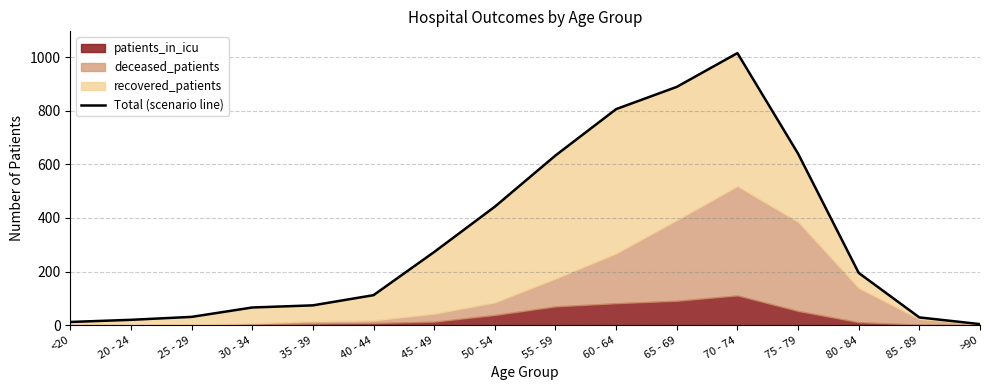

Is it true that the value at 35 - 39 is 106?

False